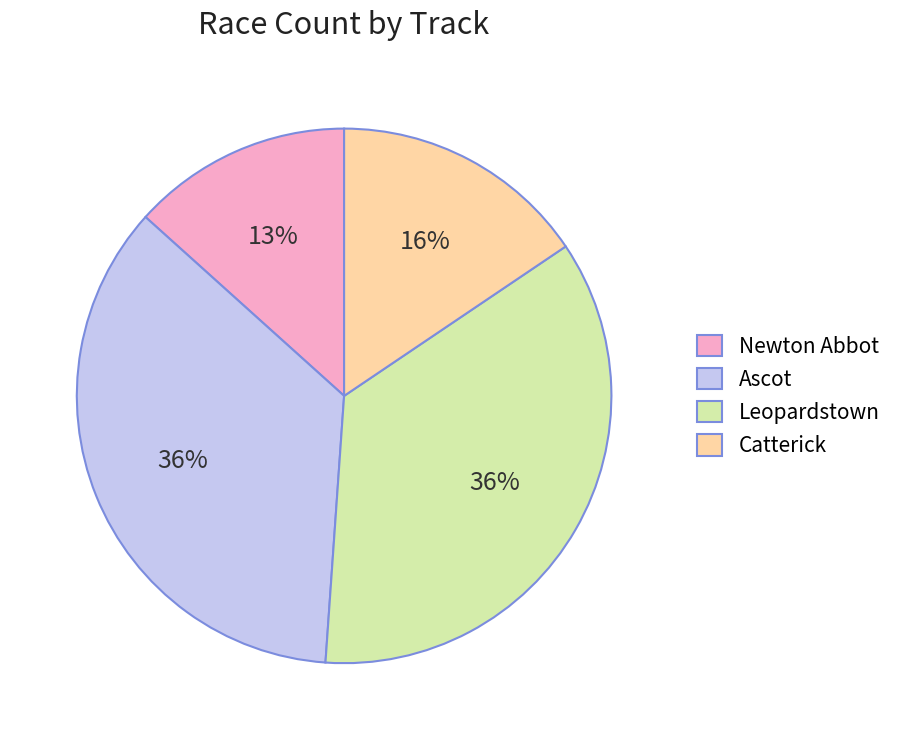

Approximately how many times larger is the value at Catterick compared to Ascot?

0.4